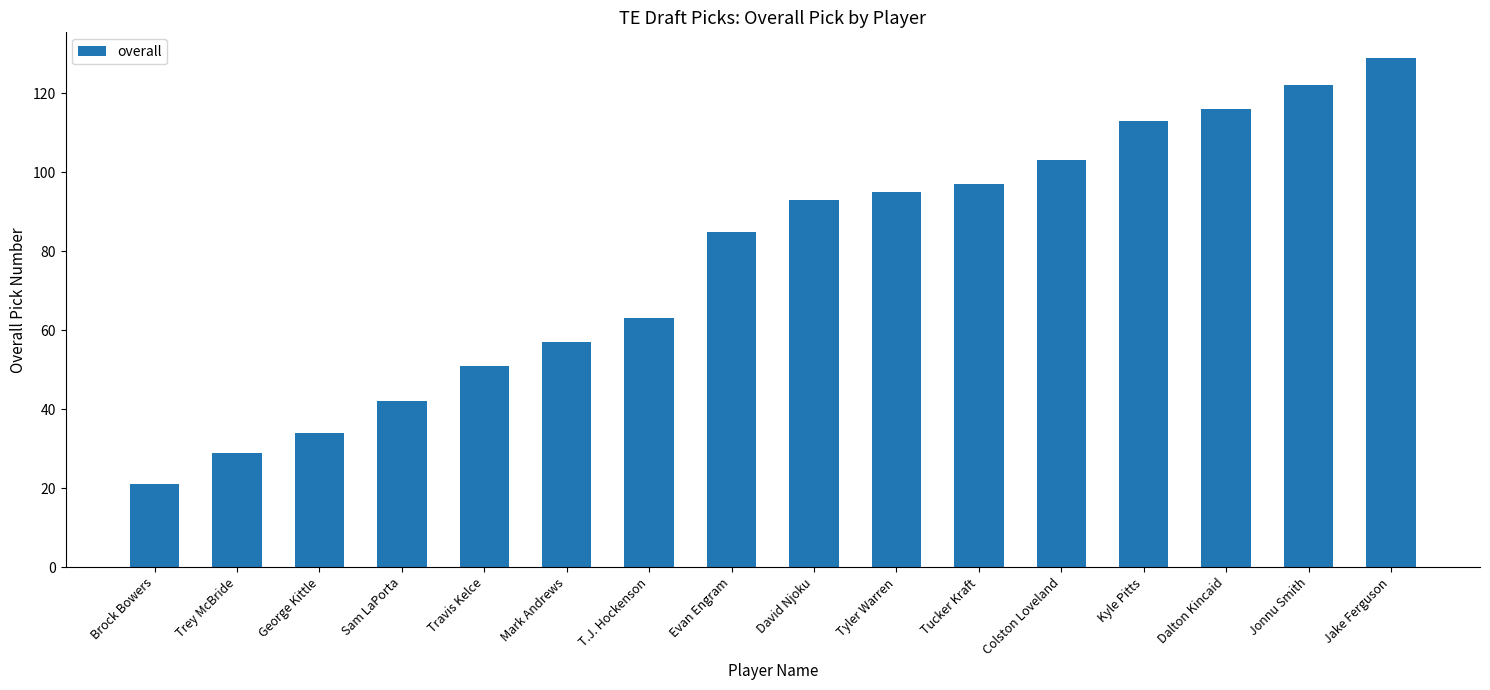

How many data points does each series have?

16